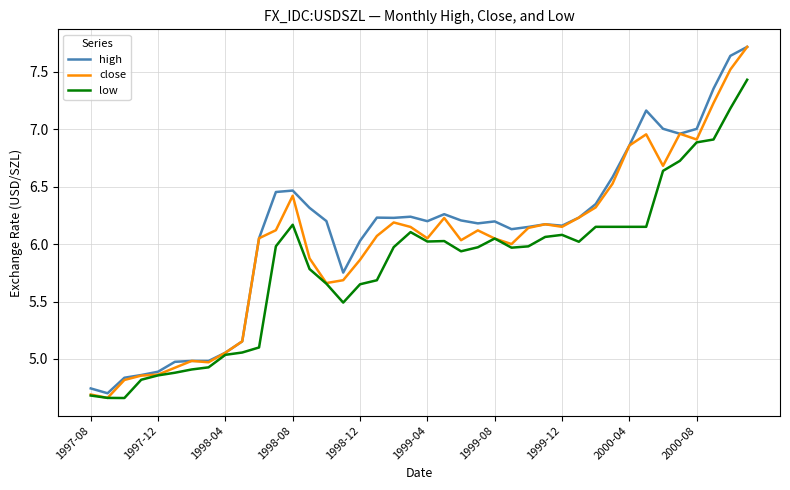

List the series in order of their overall mean, lowest first.

low, close, high